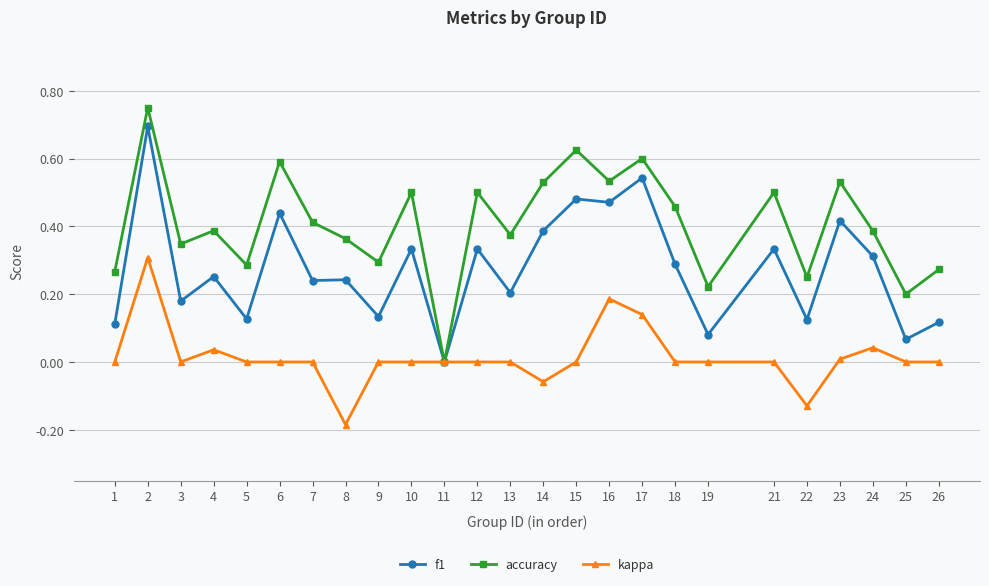

What are all the series names shown in the legend?

f1, accuracy, kappa